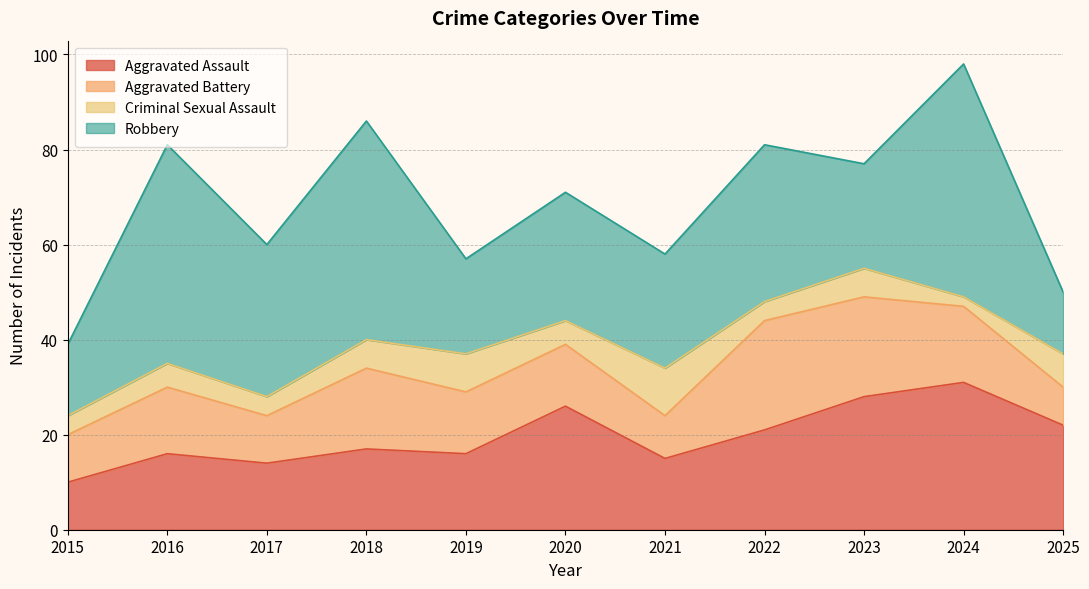

Does the chart have visible grid lines?

Yes